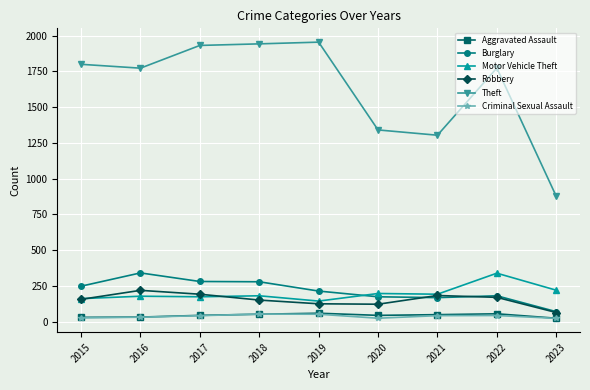

How many series are shown in this chart?

6